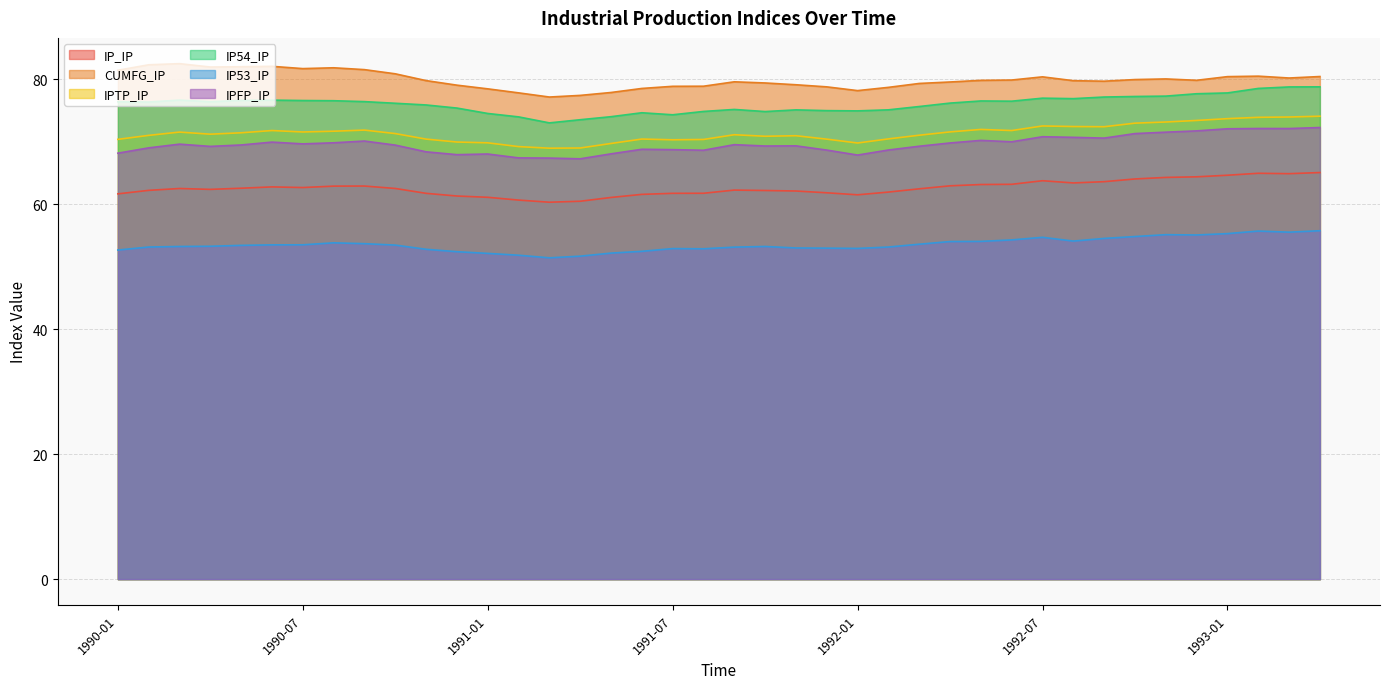

Which has a higher value, 1992-08 or 1991-08?

1992-08